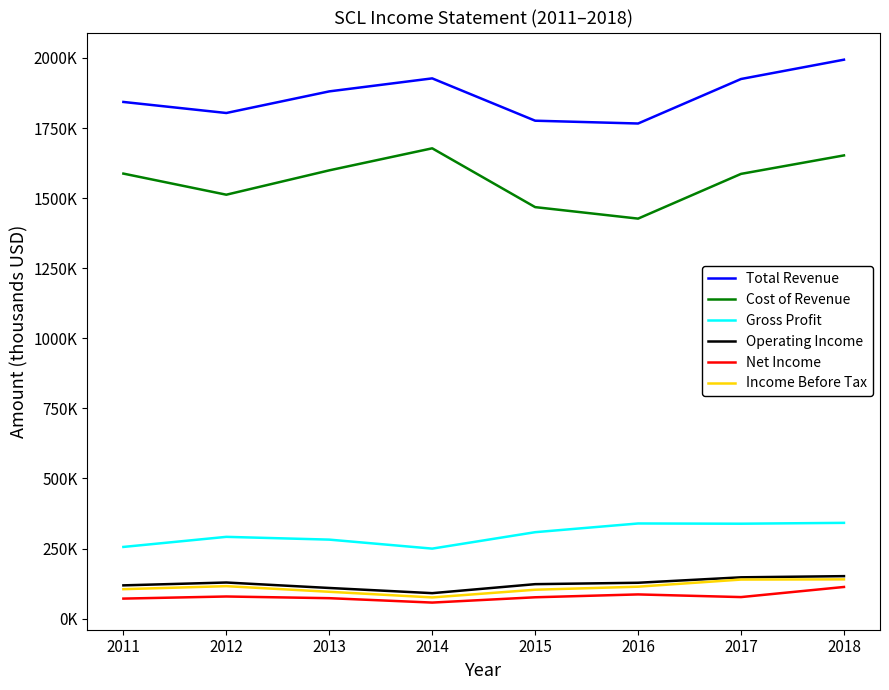

True or false: Total Revenue and Cost of Revenue cross at least once.

False